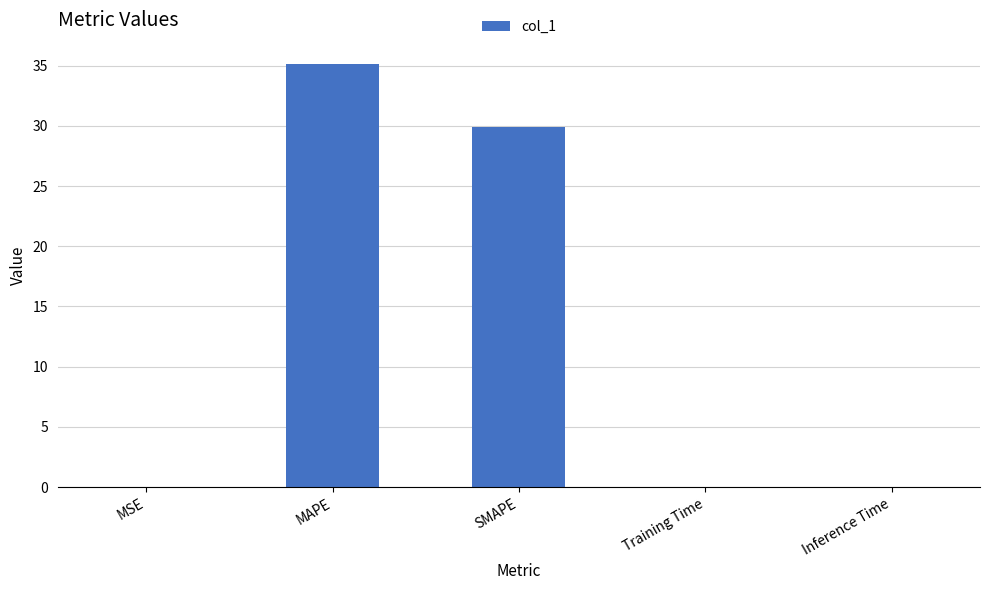

The value at MSE is 0.0. True or false?

True